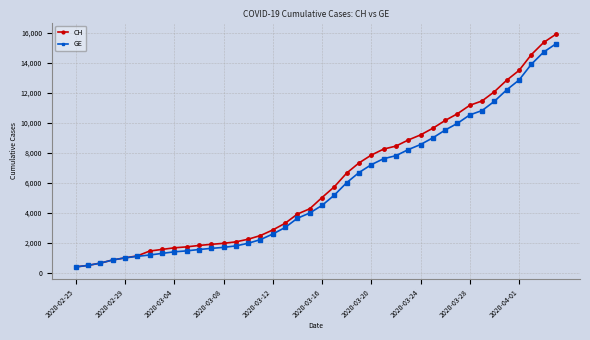

What is the minimum value for GE?

375